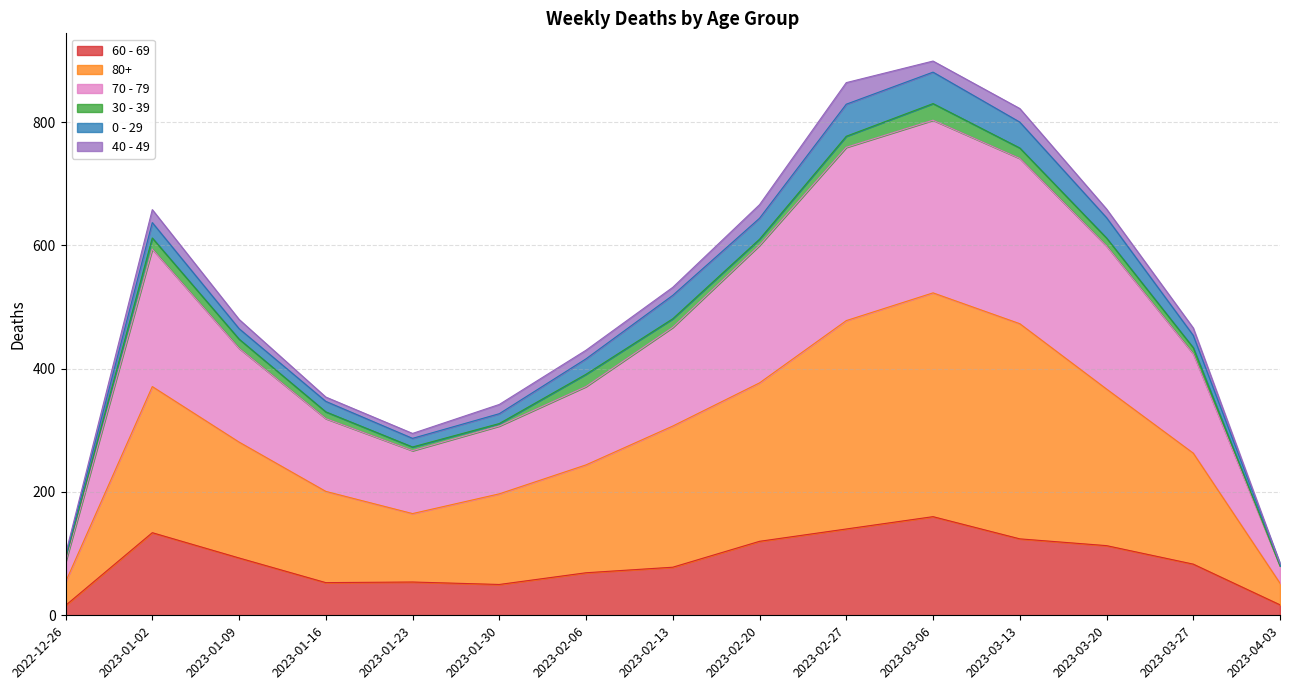

Which category has the lowest value across all series?

2022-12-26